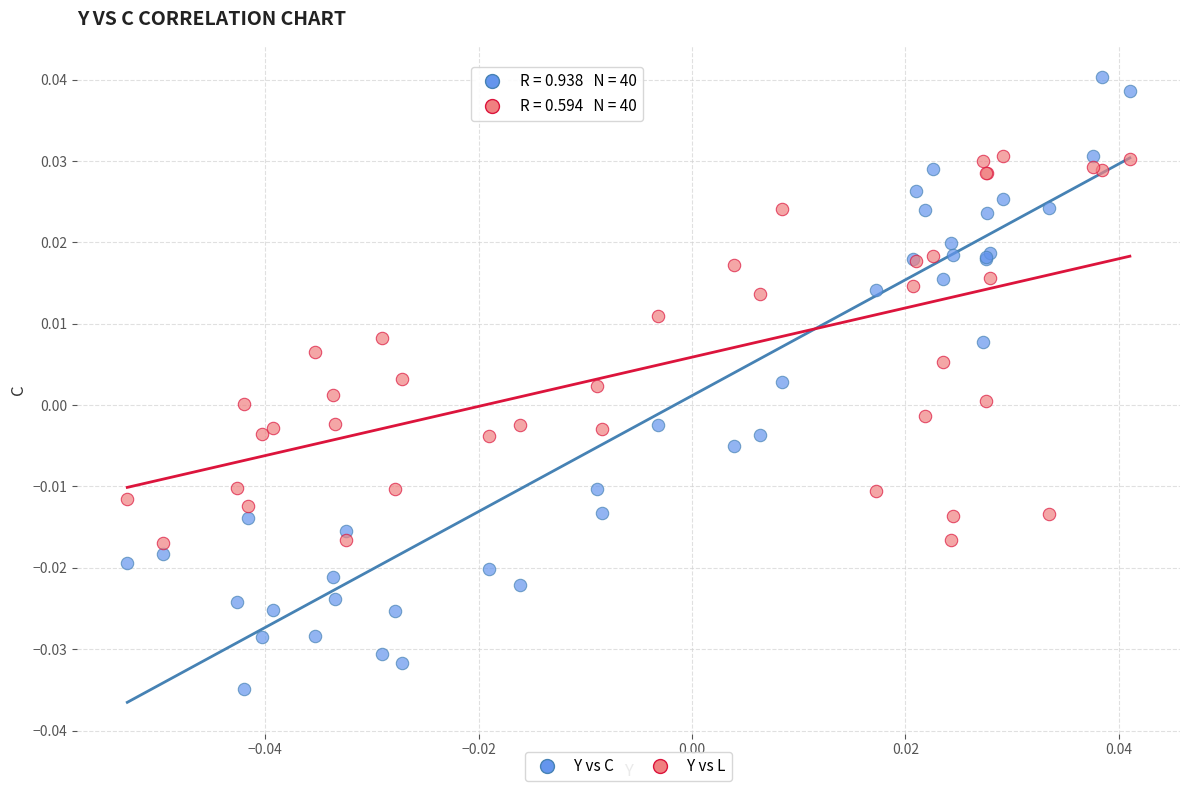

Which series contains the highest Y value?

Y vs C